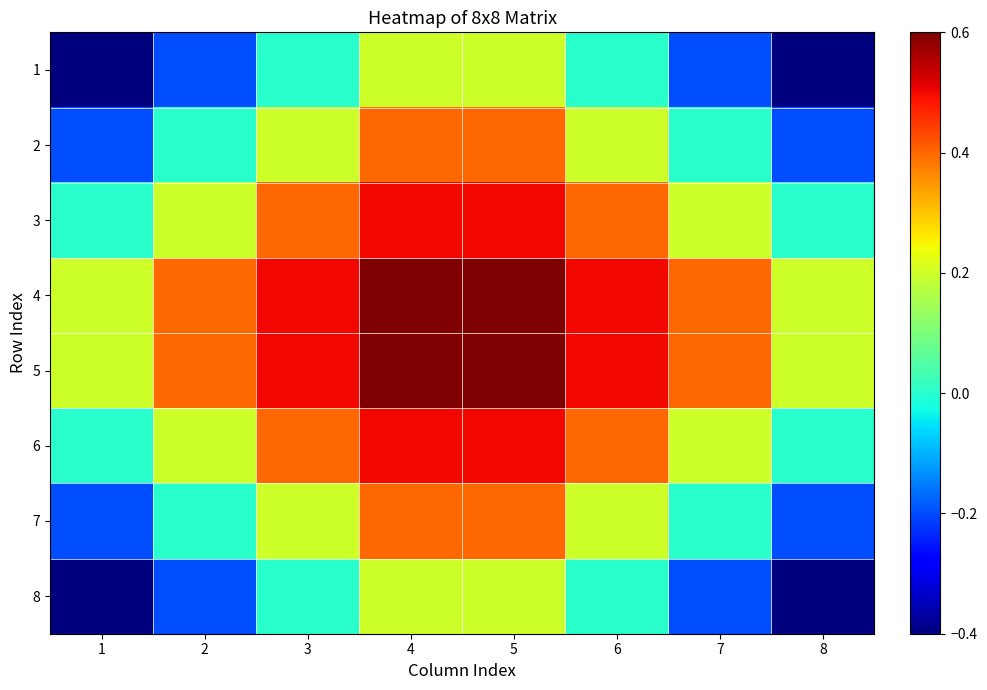

How many categories are shown in the chart?

8